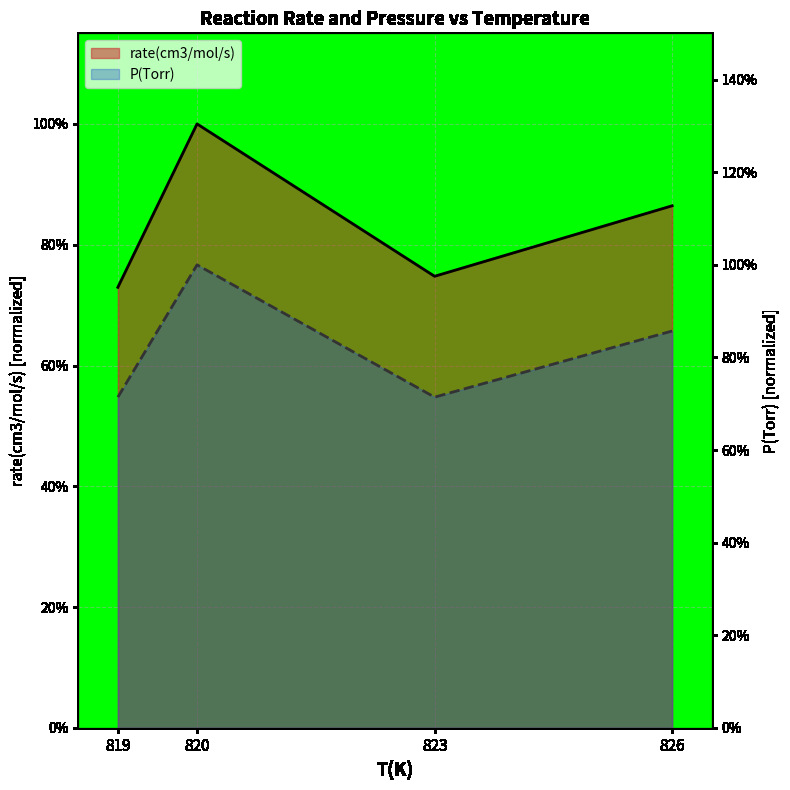

What is the difference between the rate(cm3/mol/s) values at 819 and 820?

0.3